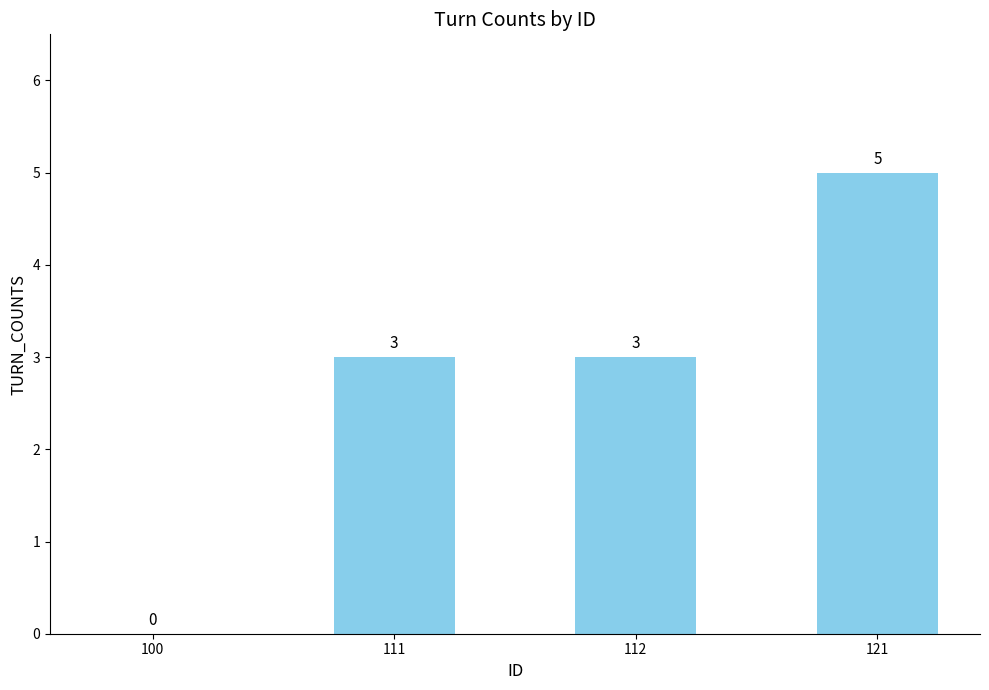

Are the bars horizontal?

No